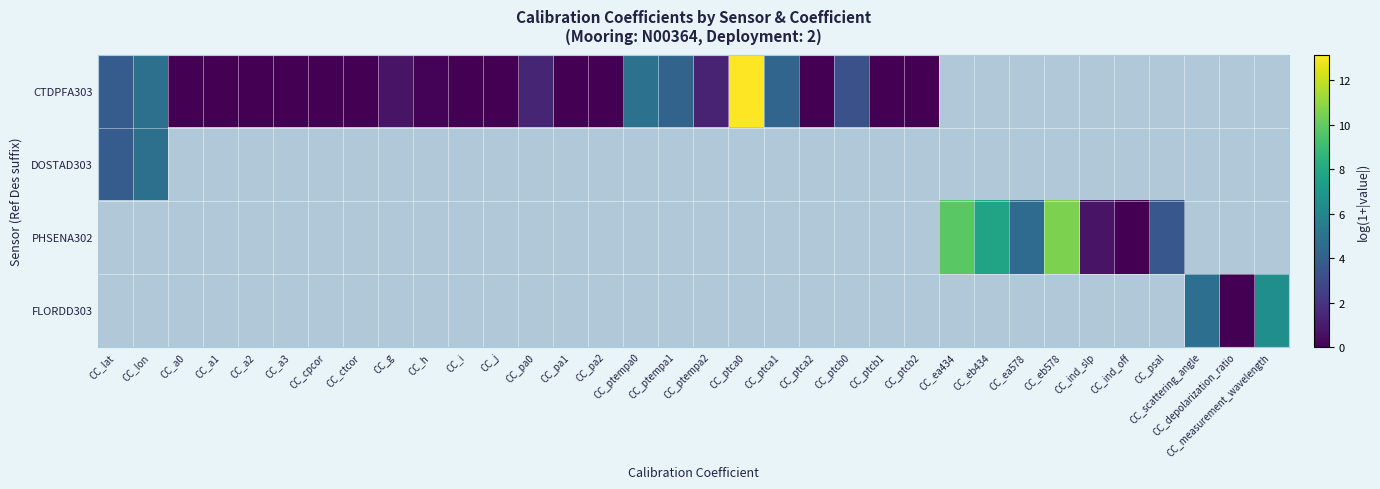

How many values in the row_0 series are below 3?

17